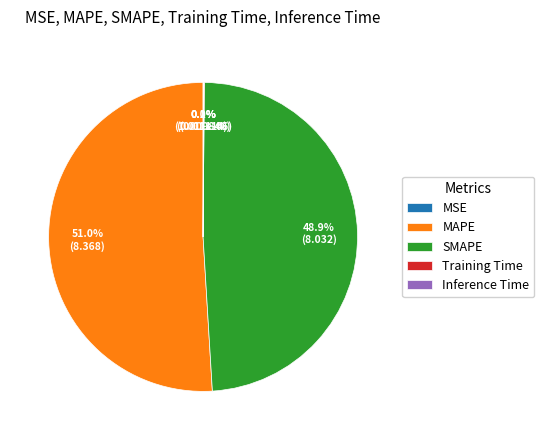

Is MAPE the majority of the pie?

Yes